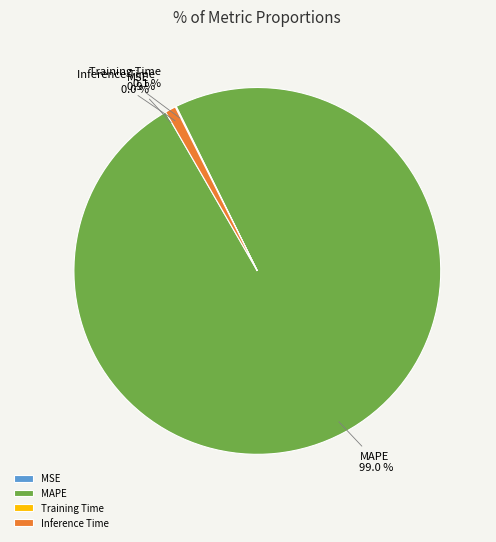

Which category accounts for the majority?

MAPE